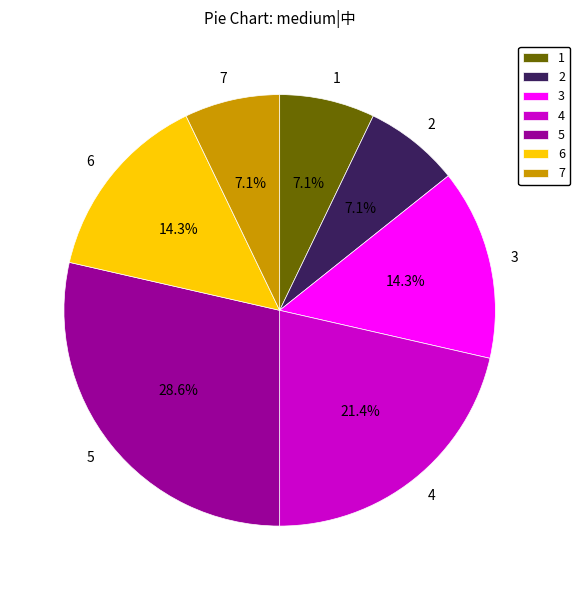

Which slice is the largest?

5